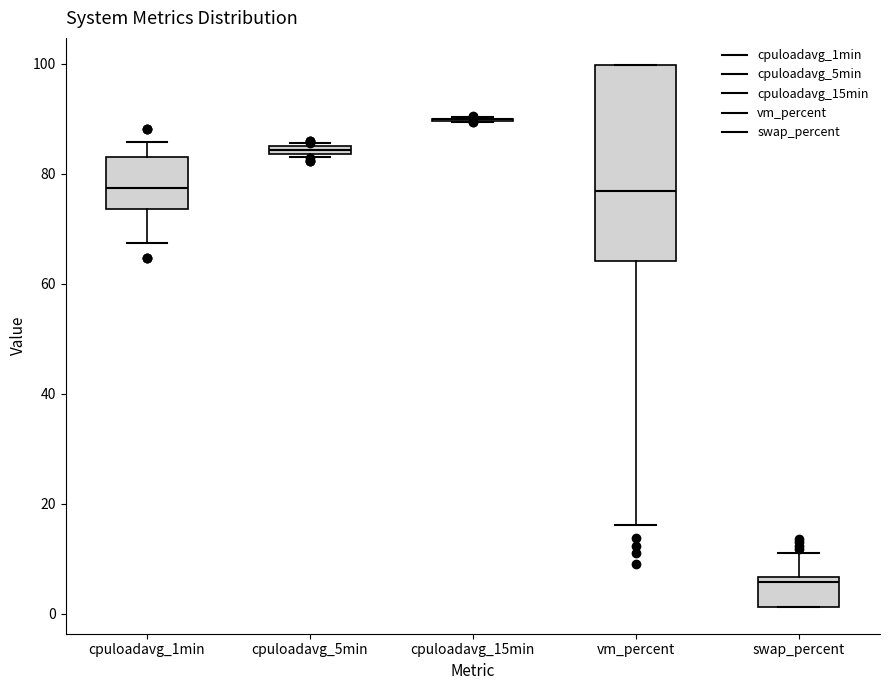

Where does the lower whisker of the box for vm_percent end on the y-axis? The values are not printed on the chart, so give them approximately, as read against the axis.

16